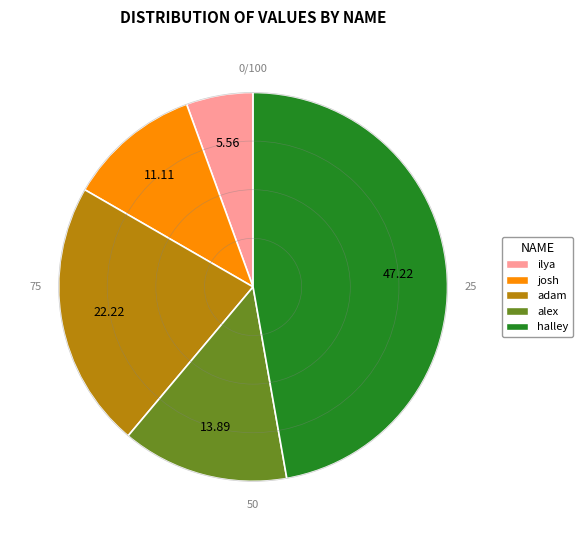

How many segments does this pie chart have?

5